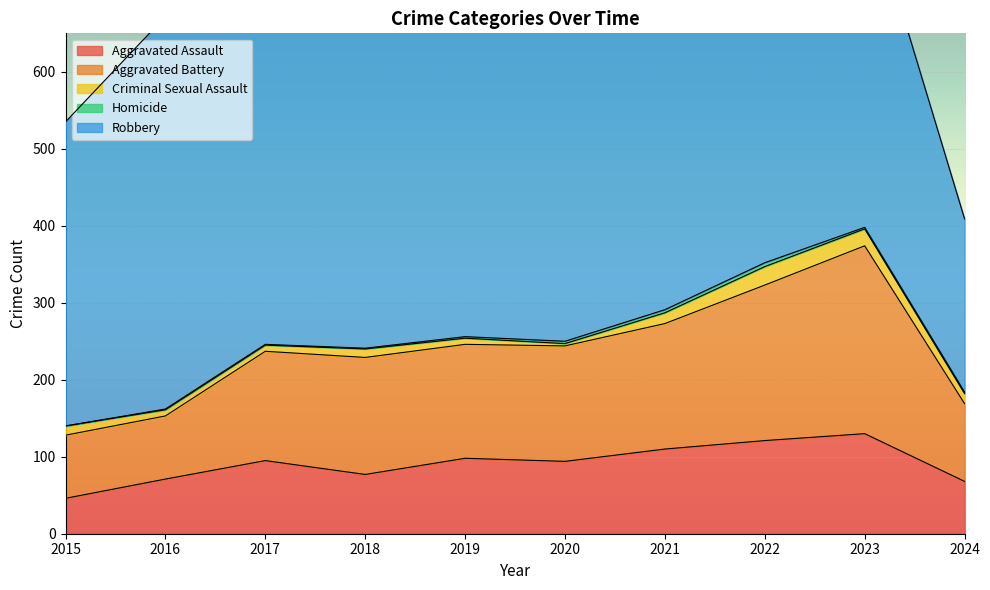

What is the difference between the Aggravated Assault values at 2024 and 2018?

9